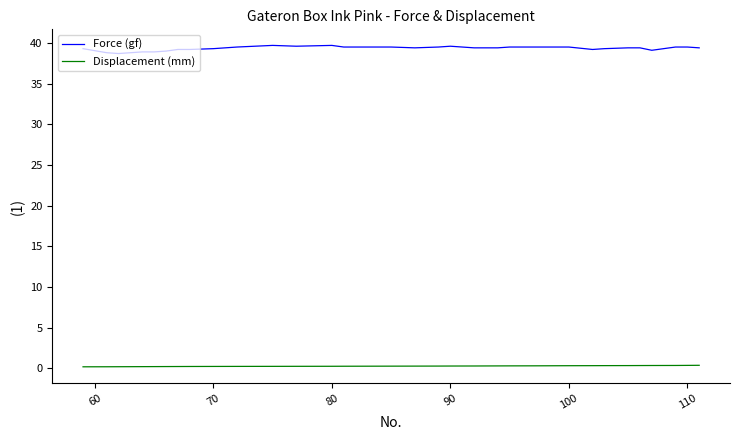

What is the difference between the maximum and minimum values in the Force (gf) series?

1.0